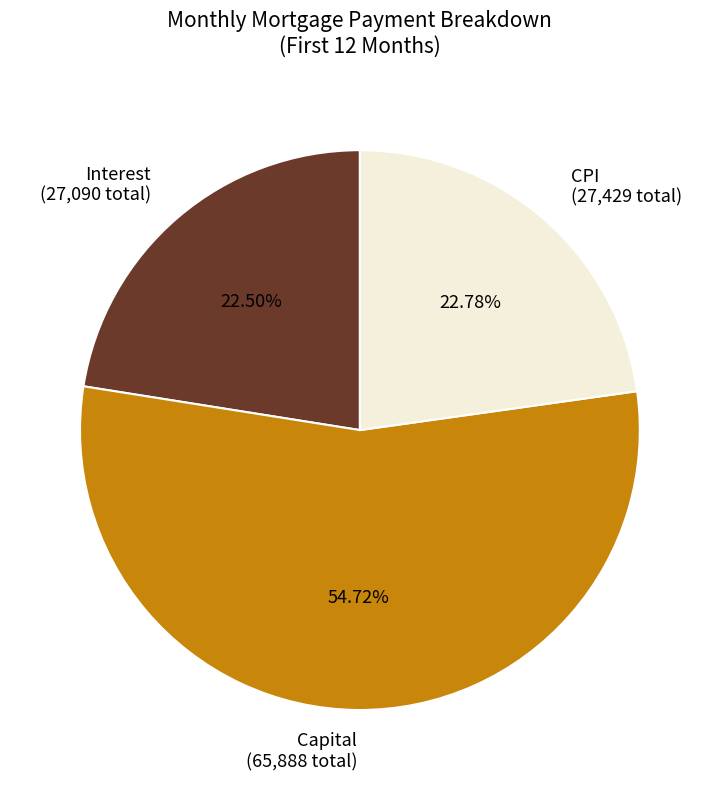

How many slices are in this pie chart?

3